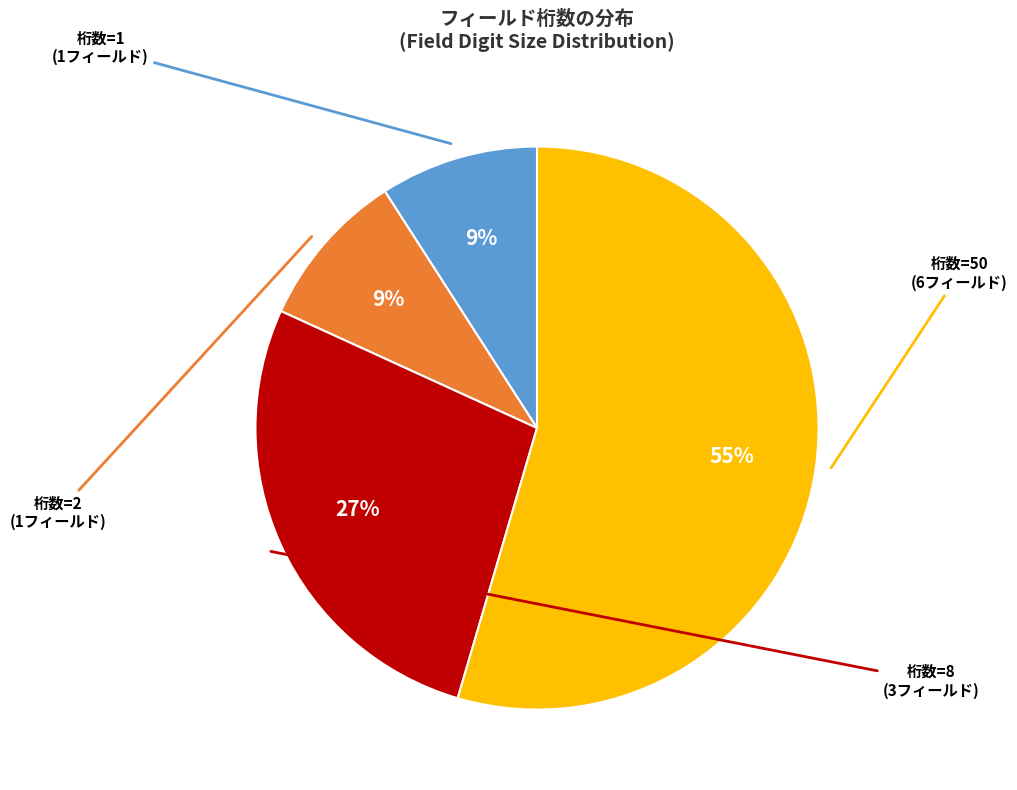

To the nearest percent, what is the average slice percentage?

25%